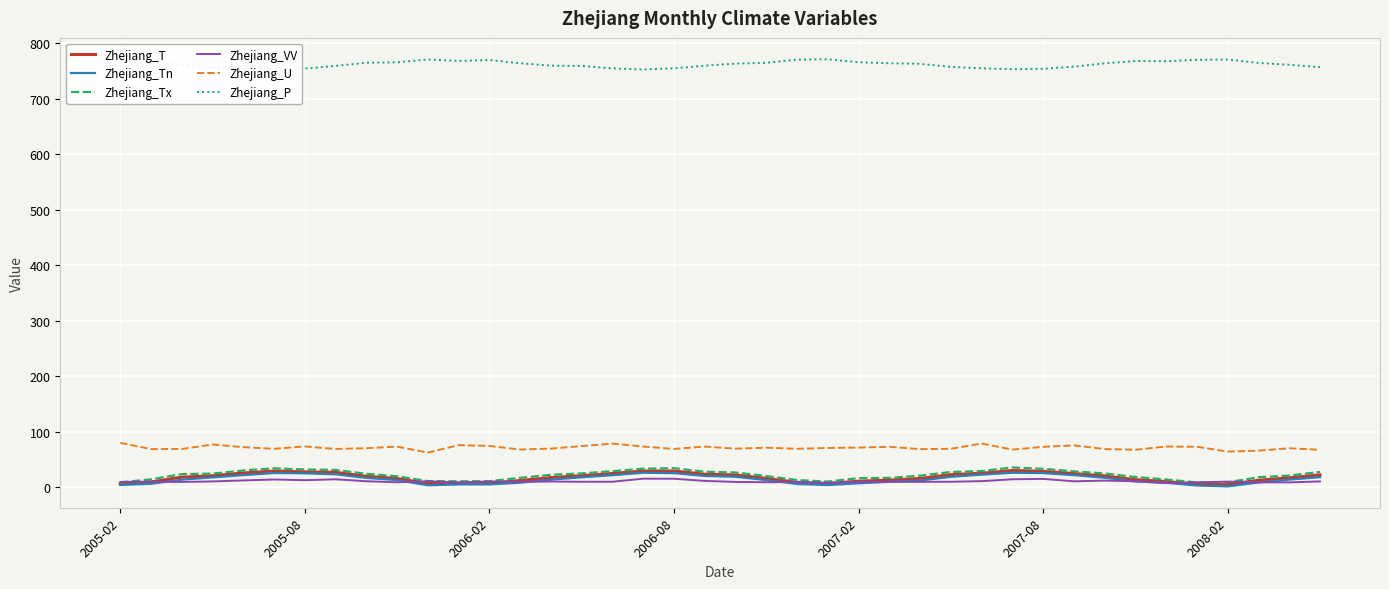

In Zhejiang_P, how many points are higher than both neighbors (excluding endpoints)?

5